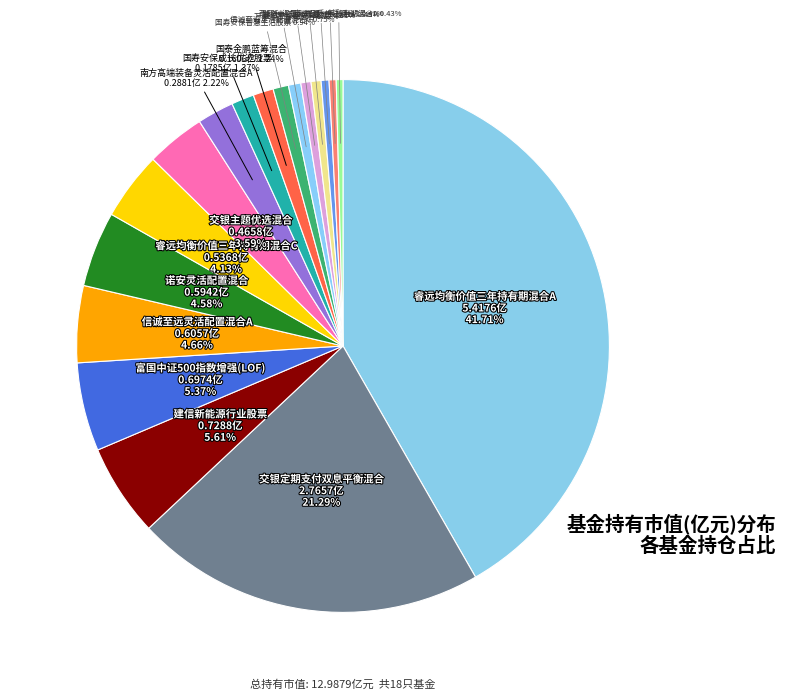

How many segments does this pie chart have?

18